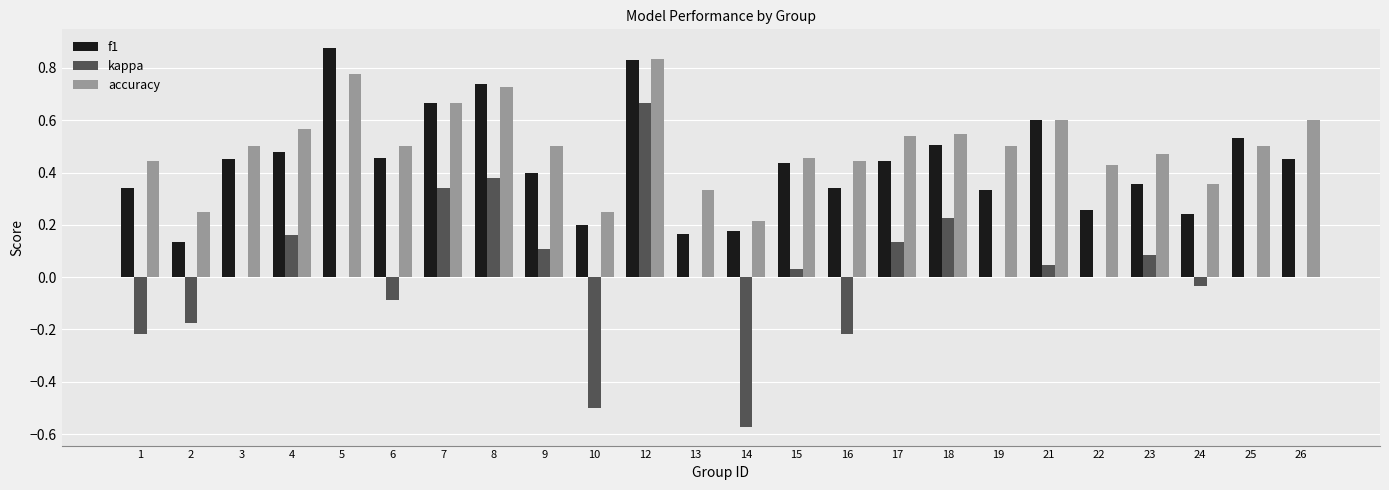

How many groups of bars are there?

24